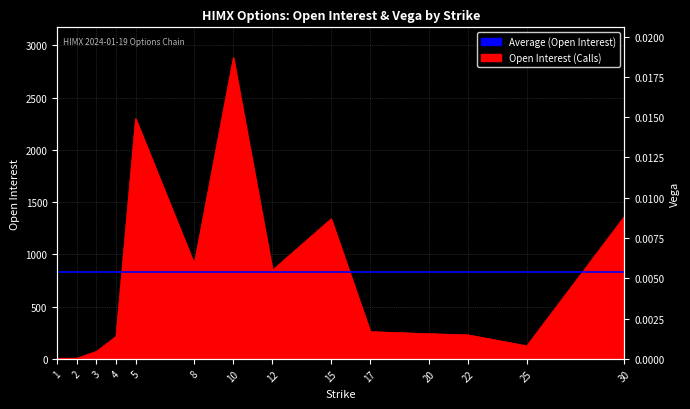

Which has a higher value, 4 or 25?

4